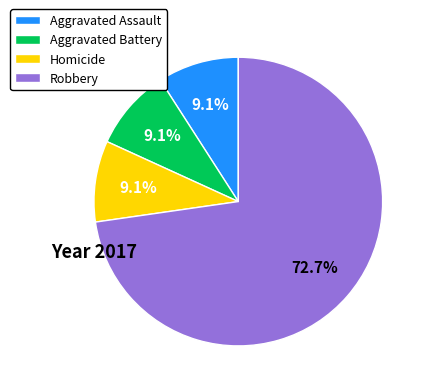

Count the number of slices in the pie.

4